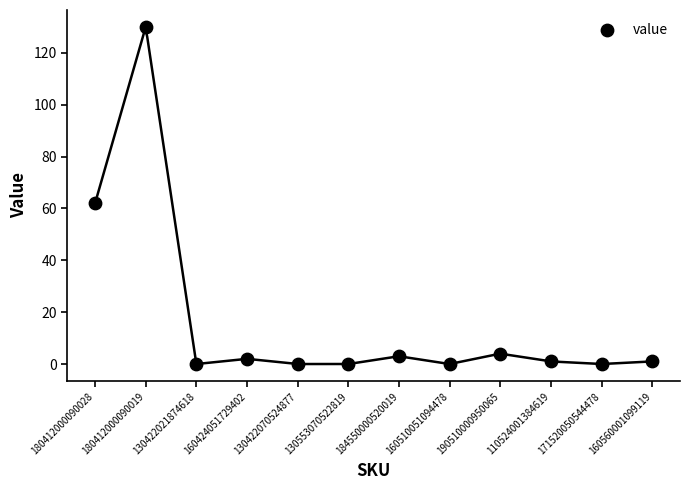

What is the range of Y values (max minus min)?

130